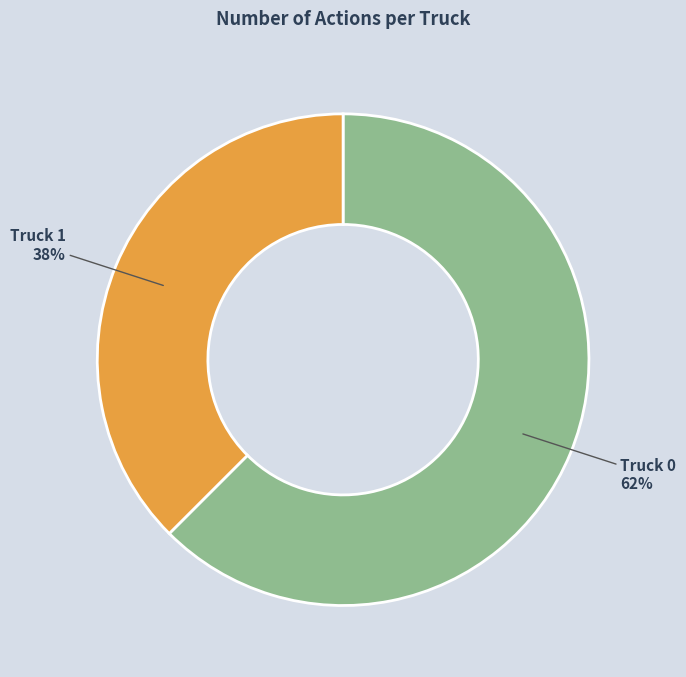

Combined, do Truck 1 and Truck 0 account for over 50%?

Yes